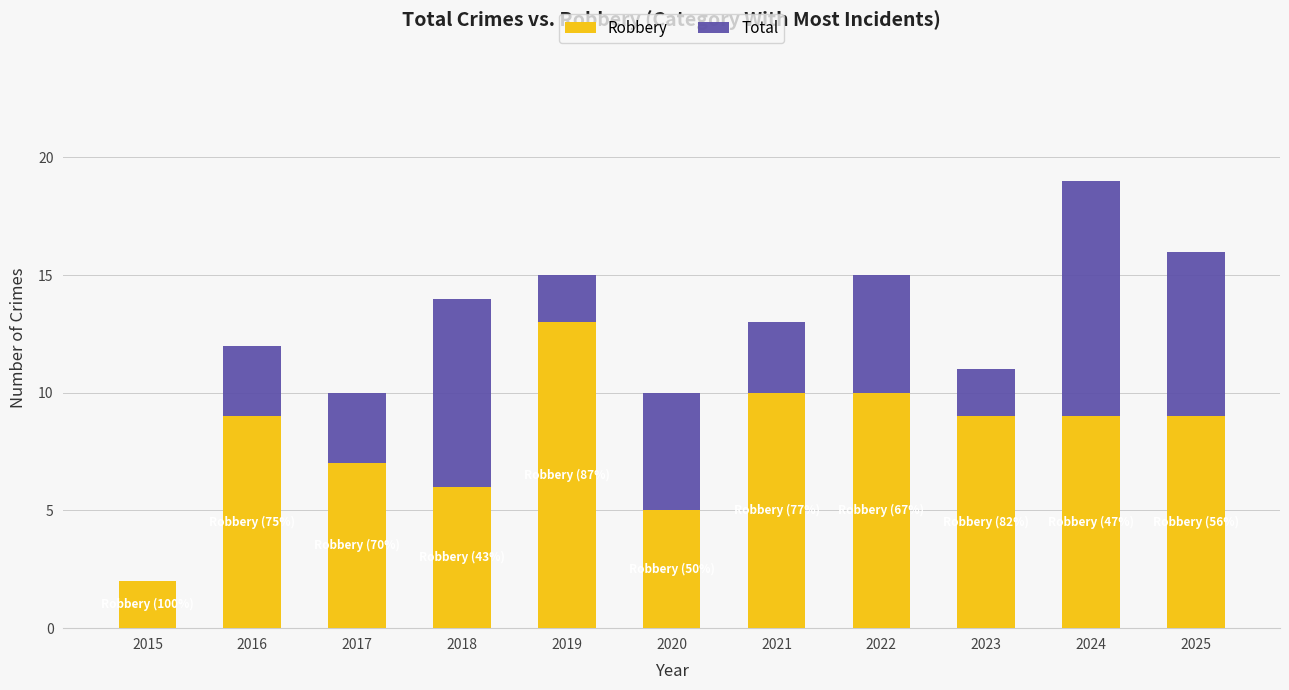

Reading right to left, list all the values displayed in this chart.

Robbery: 2025=9	2024=9	2023=9	2022=10	2021=10	2020=5	2019=13	2018=6	2017=7	2016=9	2015=2
Total: 2025=16	2024=19	2023=11	2022=15	2021=13	2020=10	2019=15	2018=14	2017=10	2016=12	2015=2